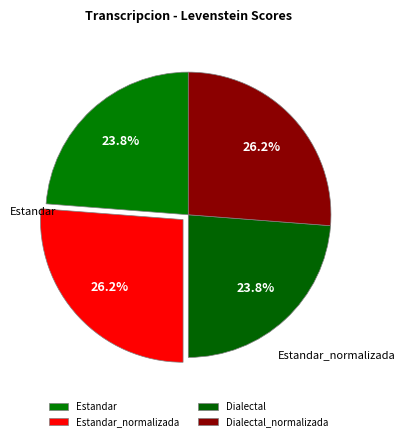

Which slice is the largest?

Estandar_normalizada